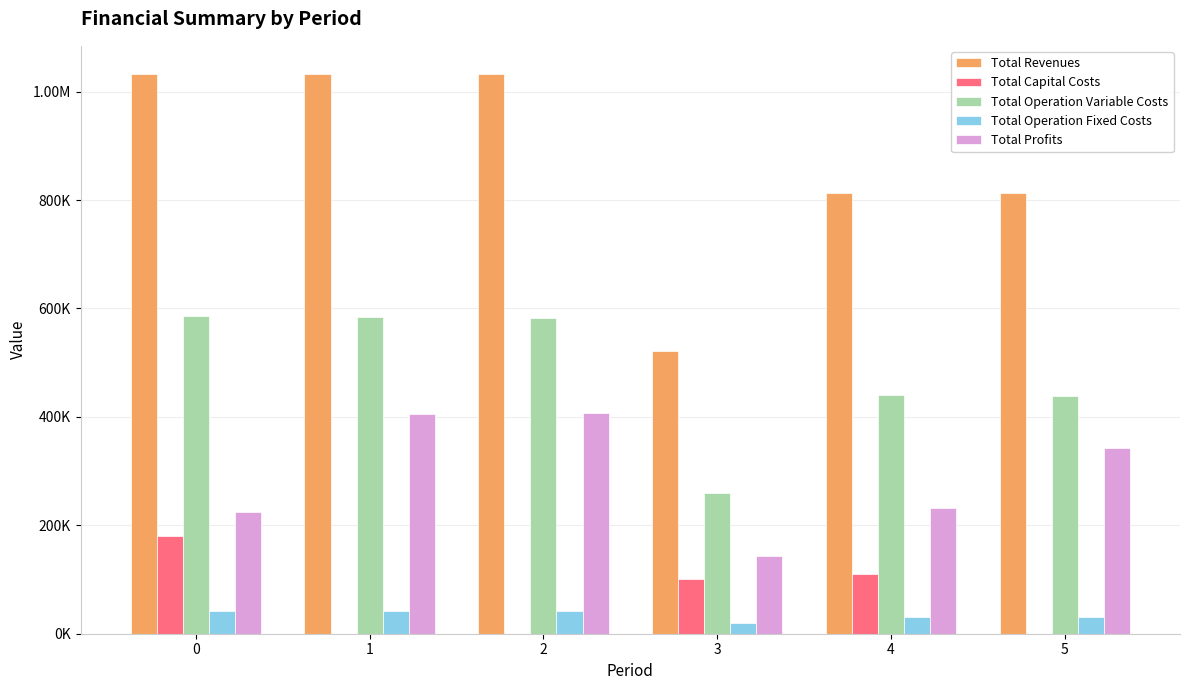

Does the chart contain stacked bars?

No